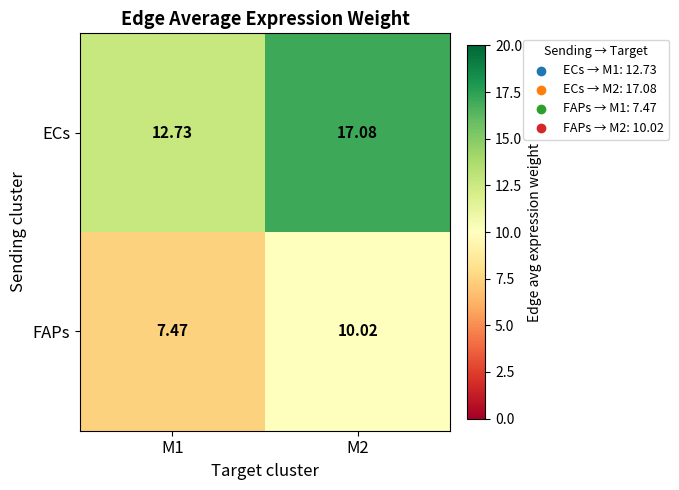

Is the value of ECs at M2 greater than the value of FAPs at M1?

Yes